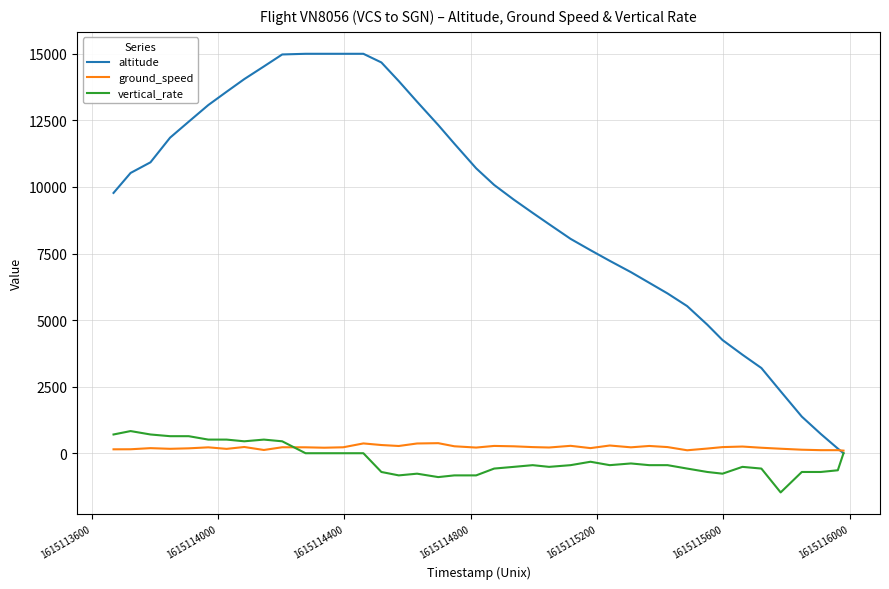

What is the maximum value for altitude?

15000